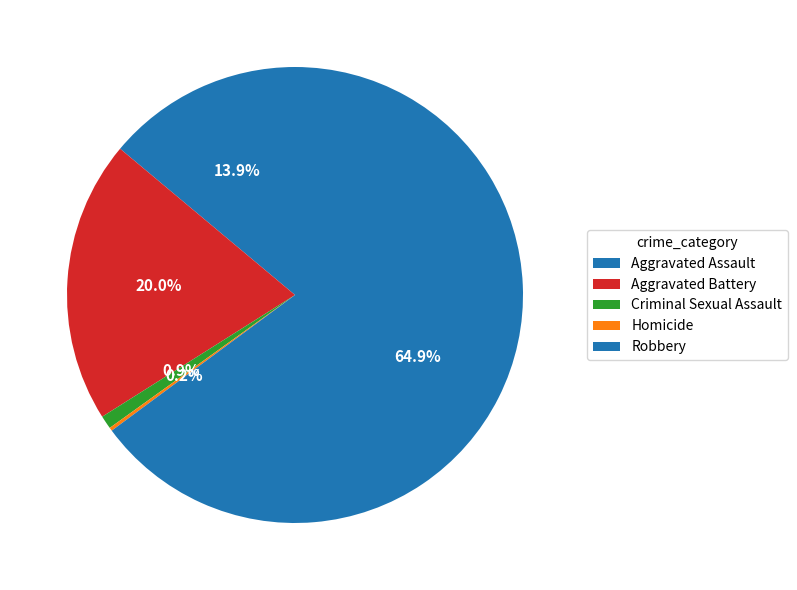

What percentage do Criminal Sexual Assault and Aggravated Battery together represent?

21.0%